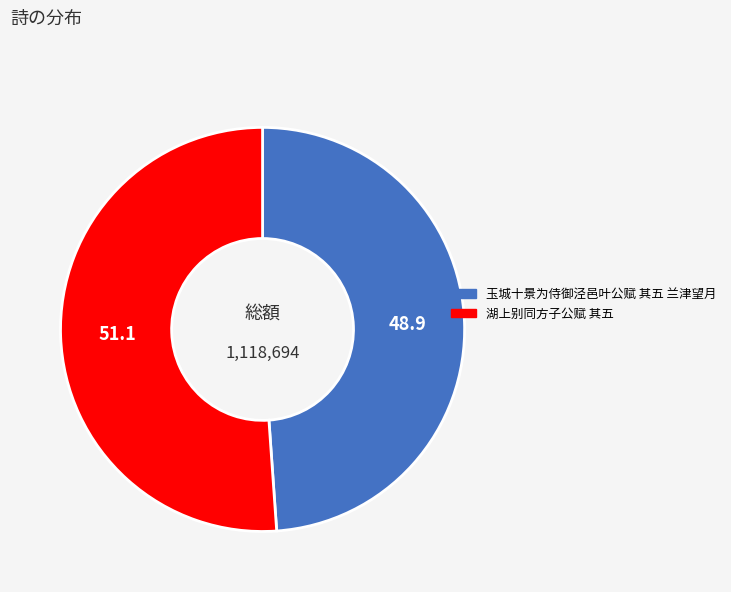

Is there a majority slice in this chart?

Yes